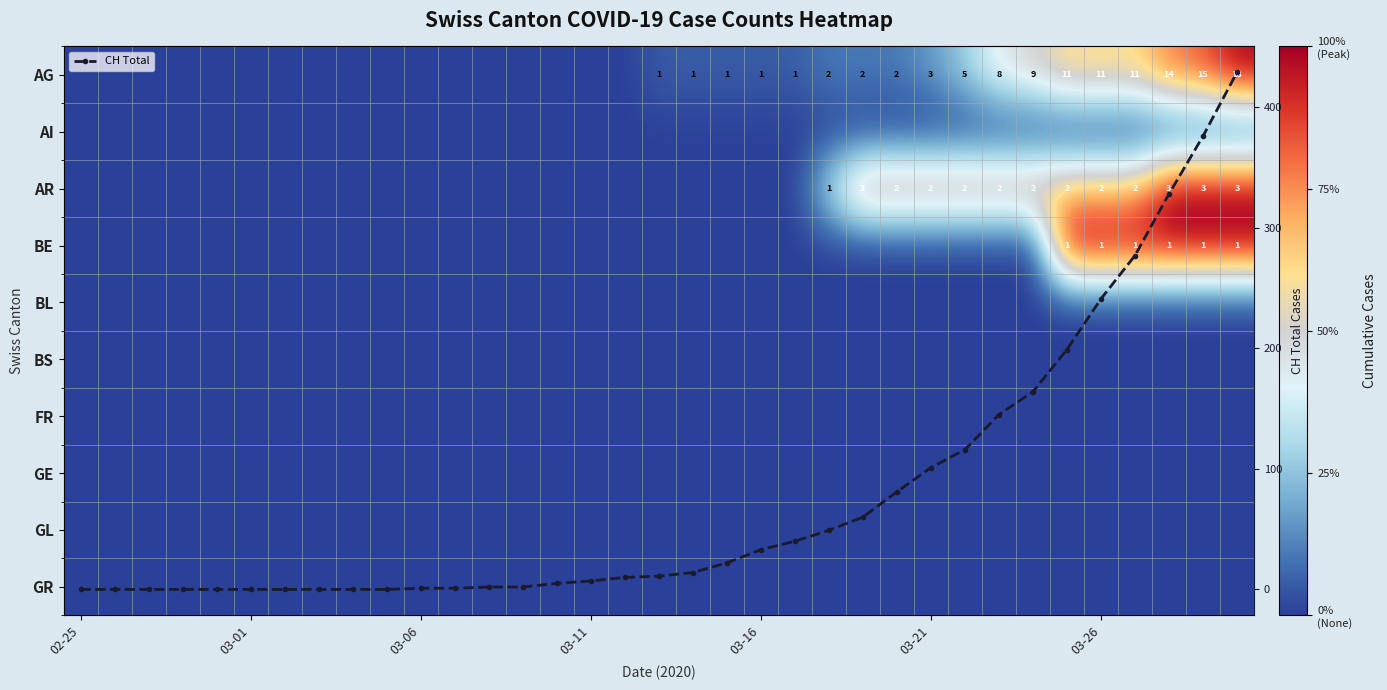

How many distinct data groups are displayed?

11